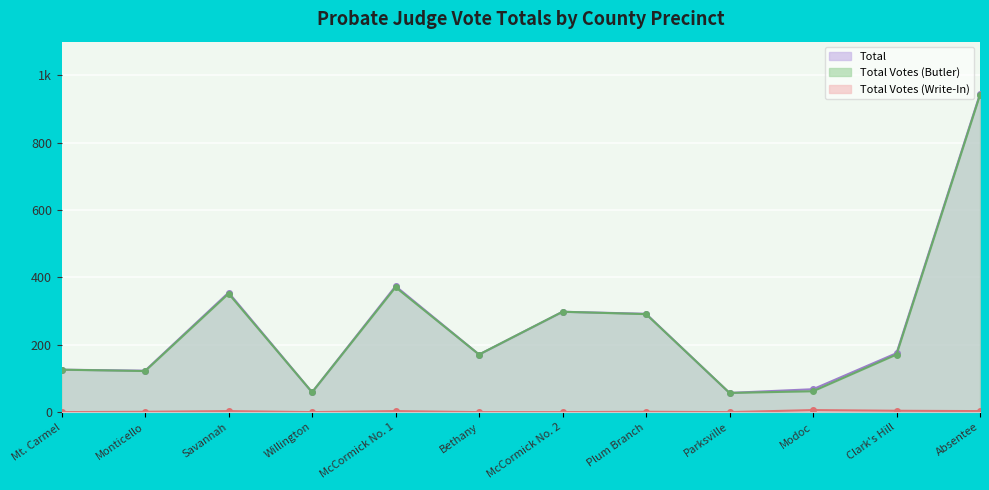

Is it true that Total Votes (Write-In) equals 6 at Modoc?

True